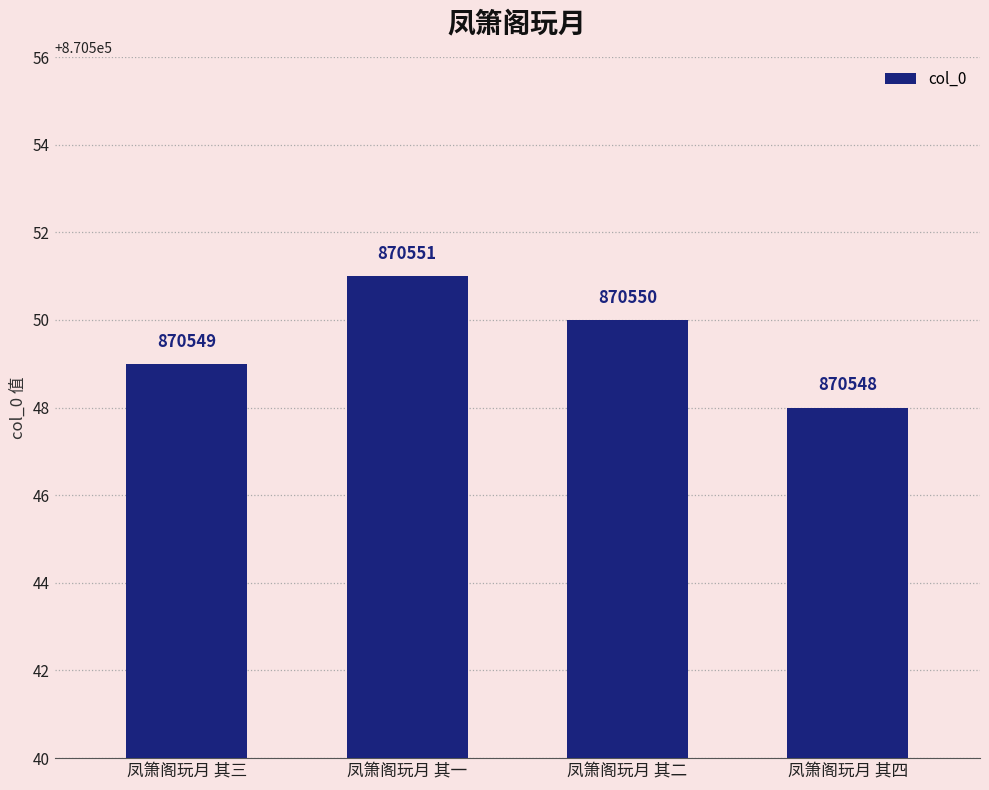

What is the value of the 2nd bar from the left?

870551